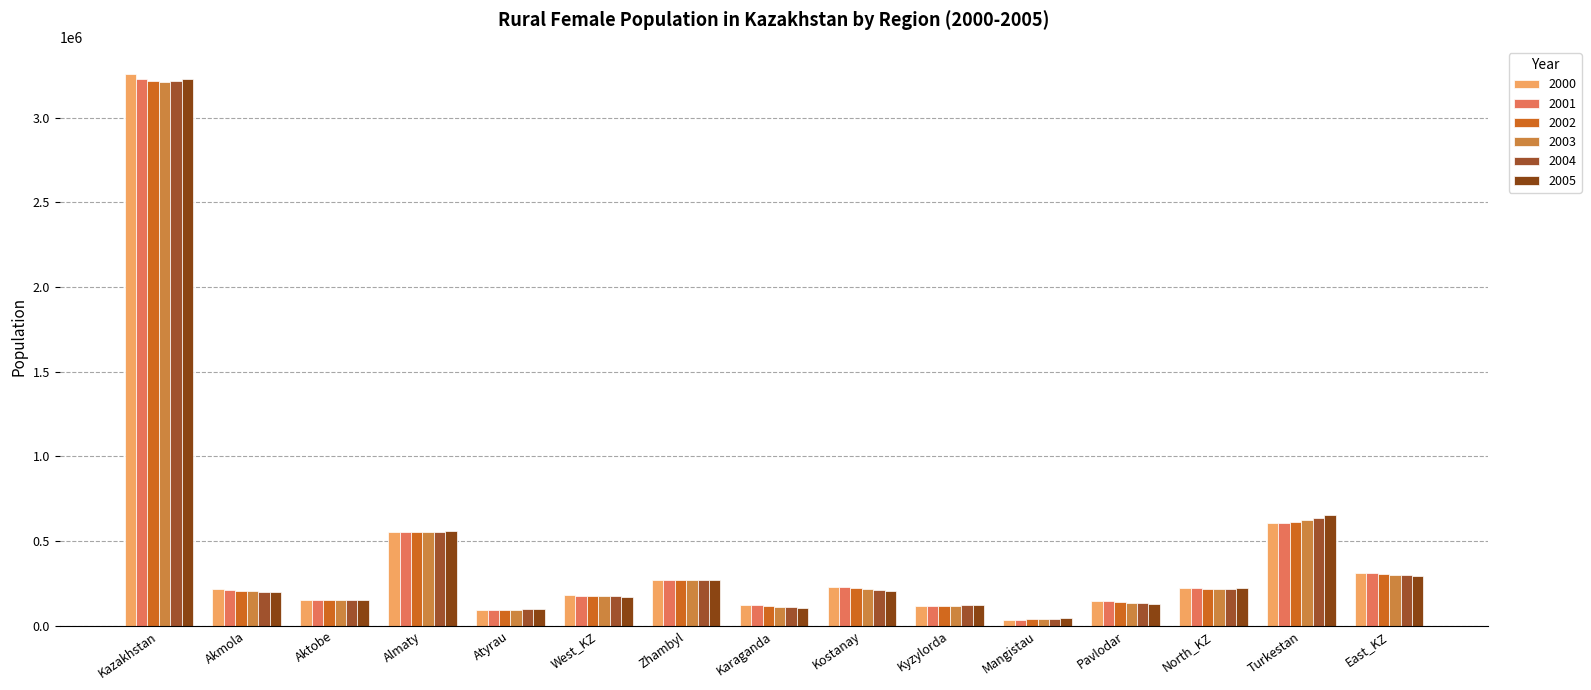

How many bars are there in total?

90